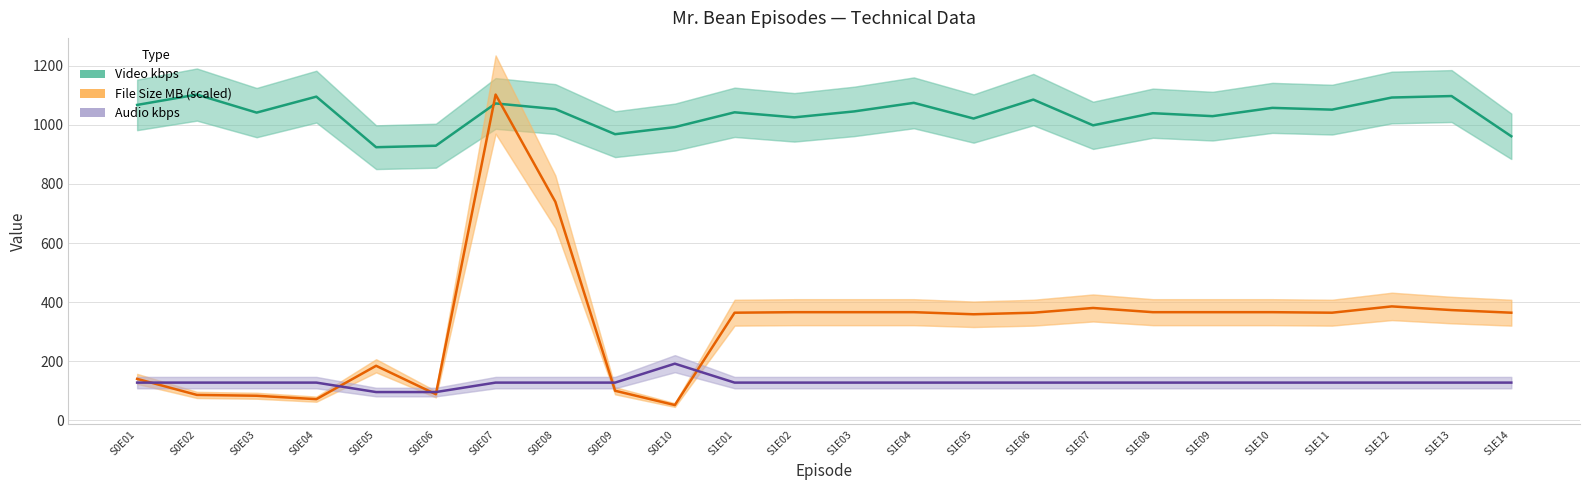

List the series in order of their overall mean, highest first.

Video kbps, File Size MB (scaled), Audio kbps